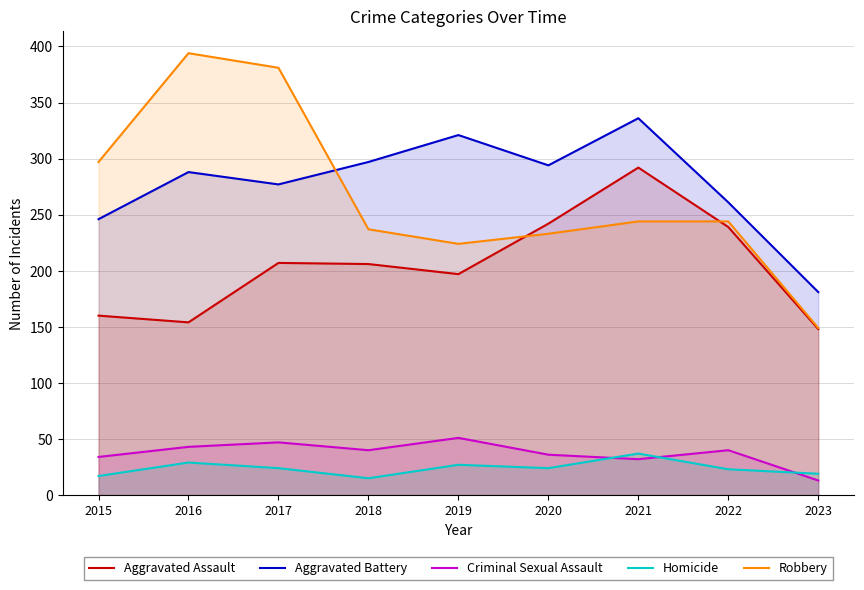

Reading left to right, transcribe all the data shown in this chart.

Aggravated Assault: 160	154	207	206	197	242	292	239	148
Aggravated Battery: 246	288	277	297	321	294	336	261	181
Criminal Sexual Assault: 34	43	47	40	51	36	32	40	13
Homicide: 17	29	24	15	27	24	37	23	19
Robbery: 297	394	381	237	224	233	244	244	149